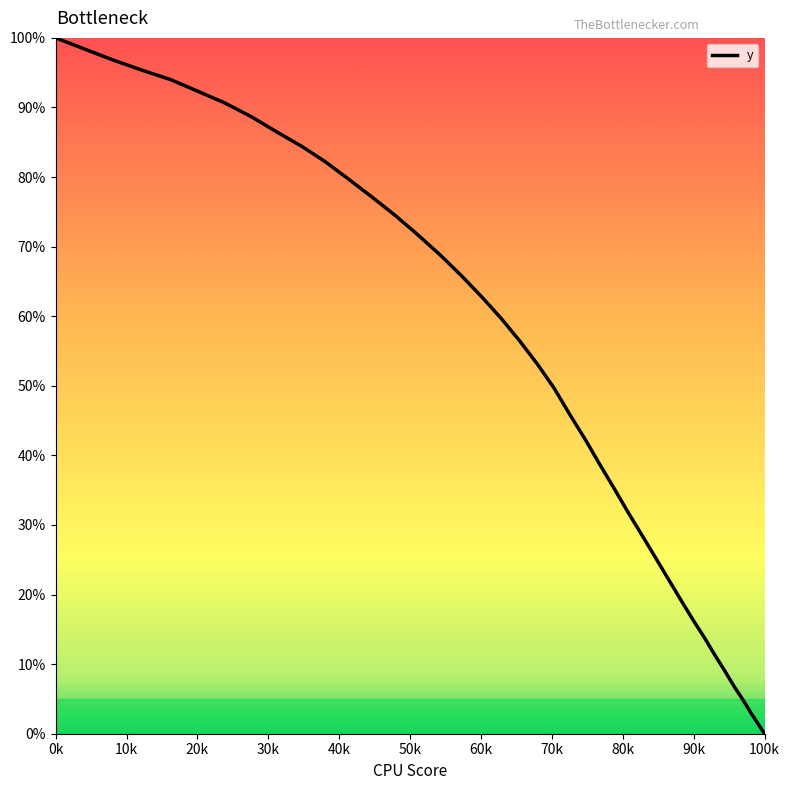

What is the average value?

52.1